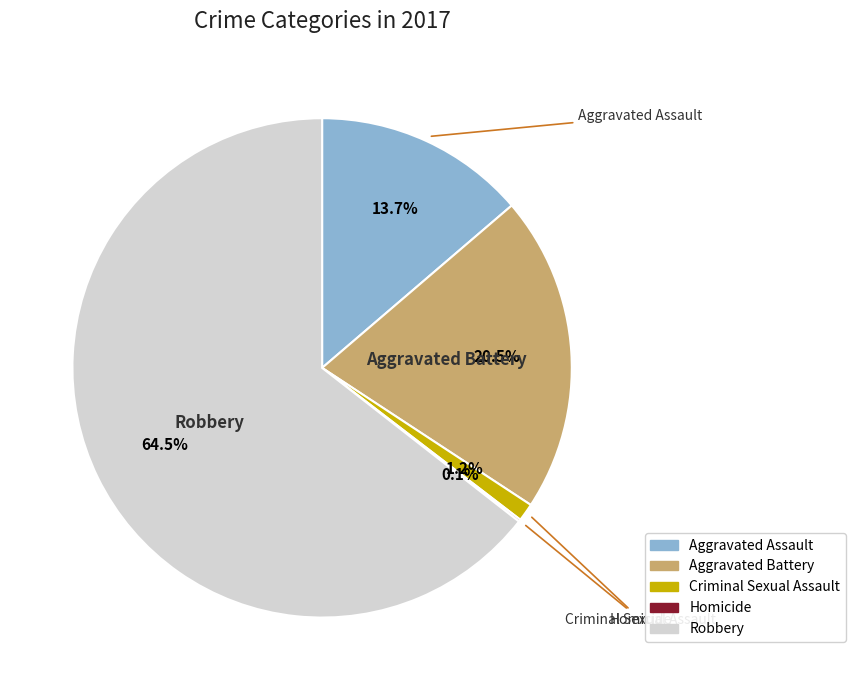

Does Robbery account for over 50% of the chart?

Yes